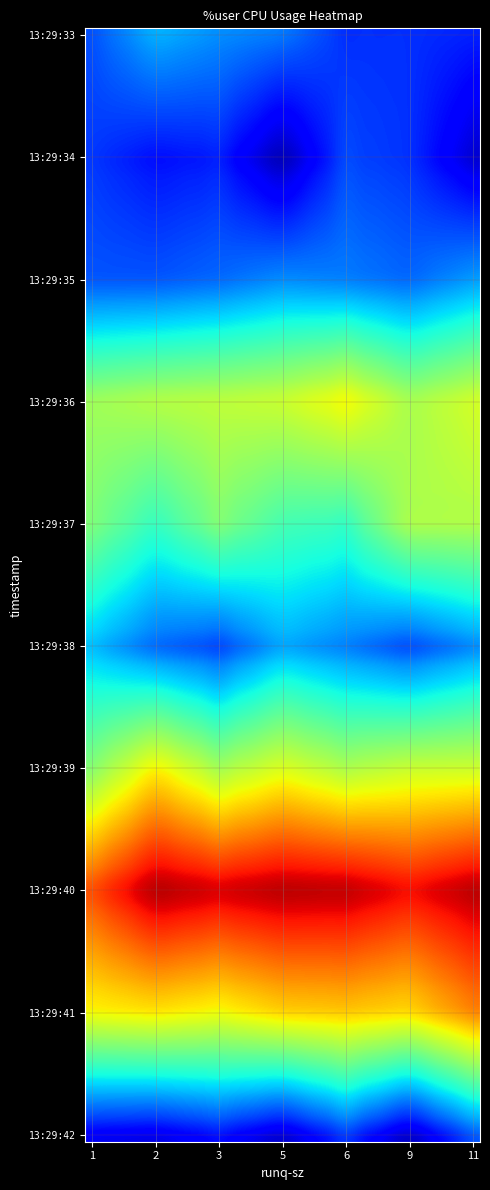

What is the maximum value shown in the chart?

88.3